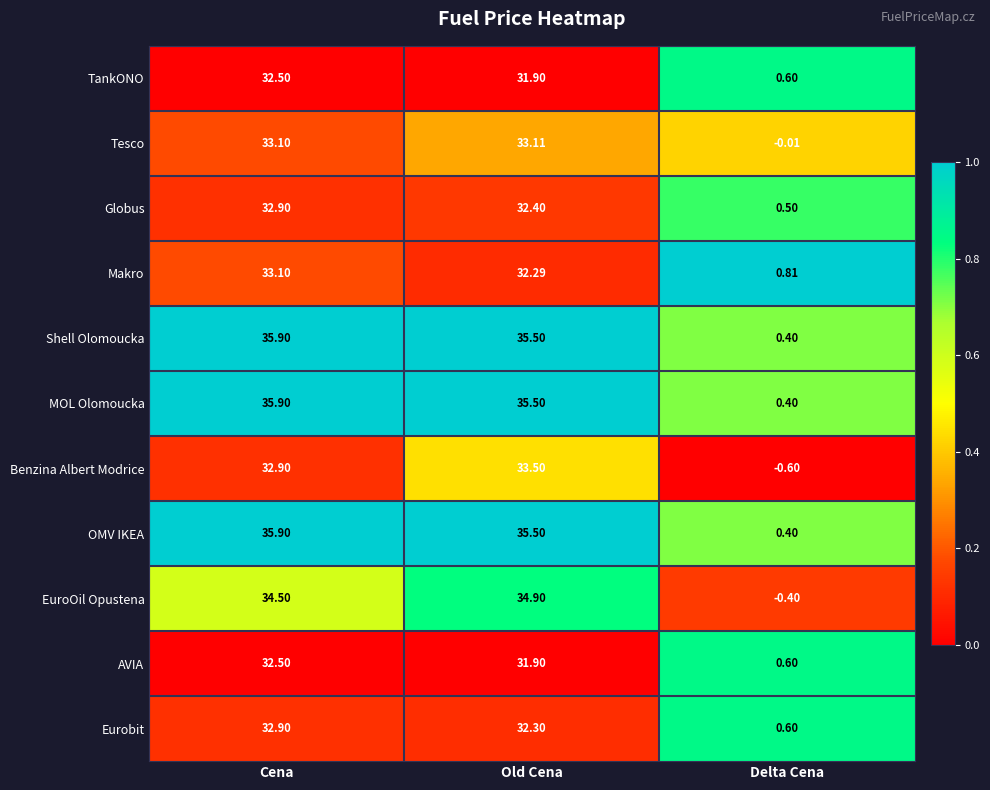

Where does the MOL Olomoucka series first go above 35?

Cena